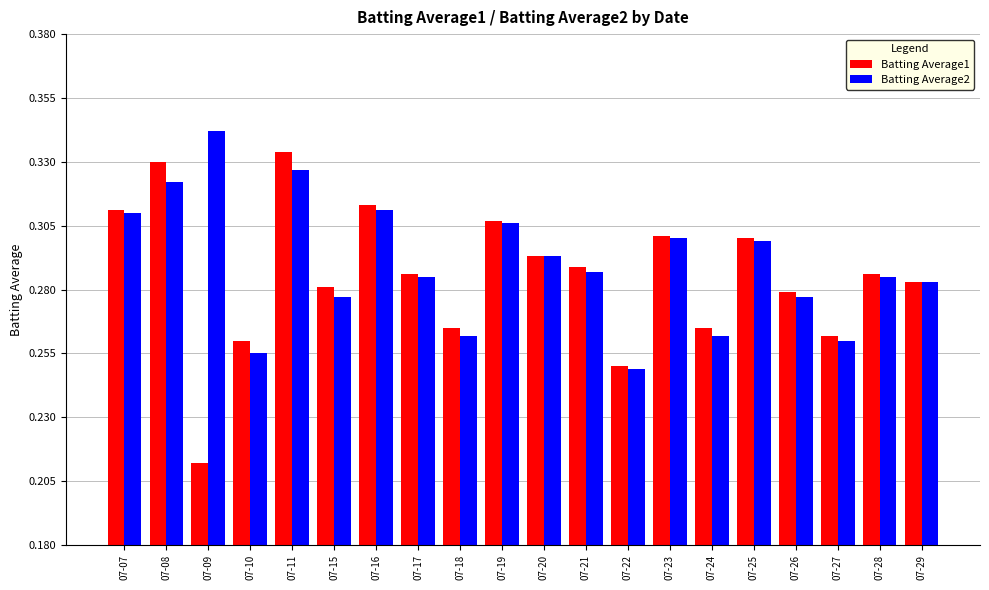

How many bars are there in each group?

2